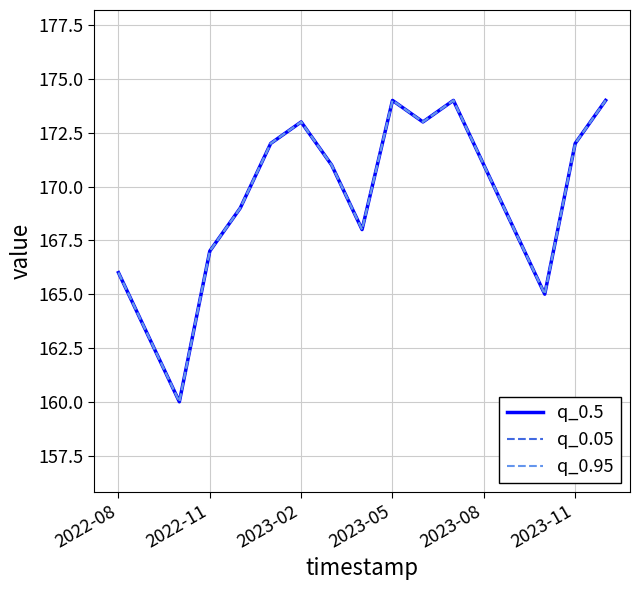

At which category does the chart reach its peak across all series?

2023-05